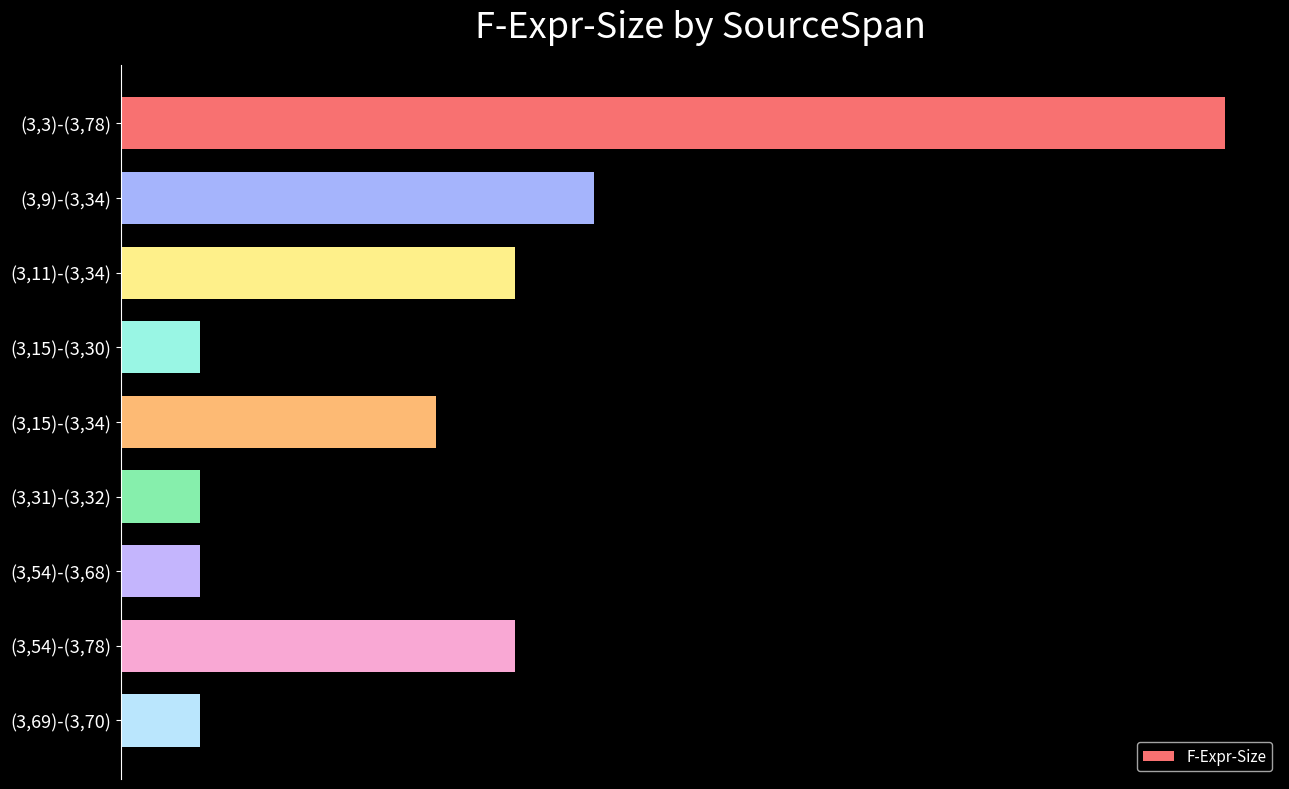

Are the bars horizontal?

Yes